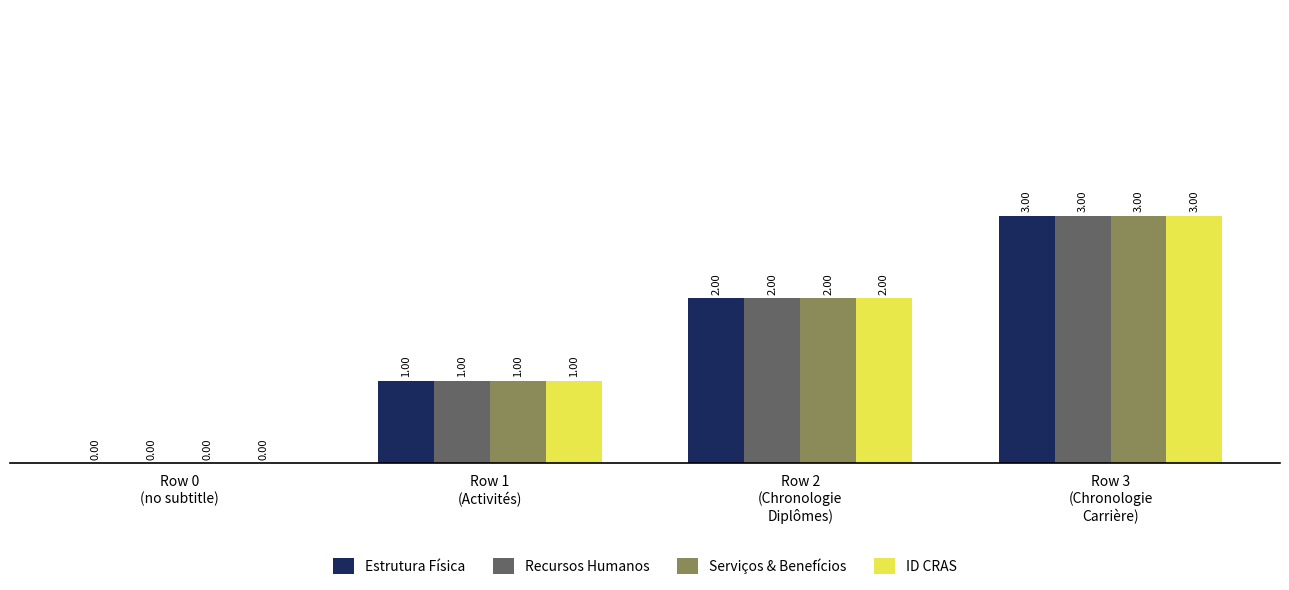

What is the sum of all Recursos Humanos values?

6